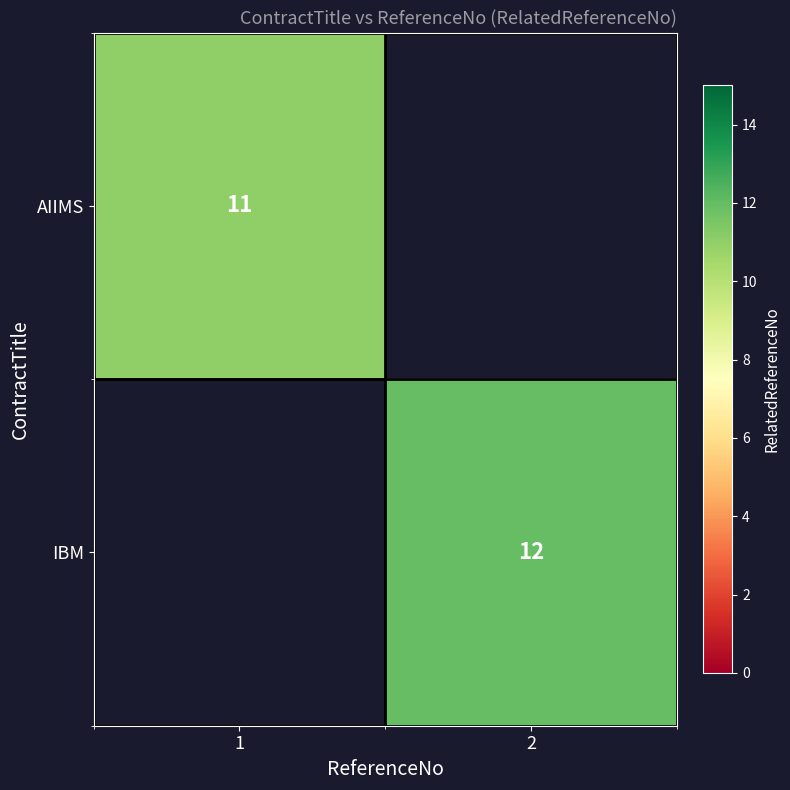

The value of IBM at 2 is 3. True or false?

False